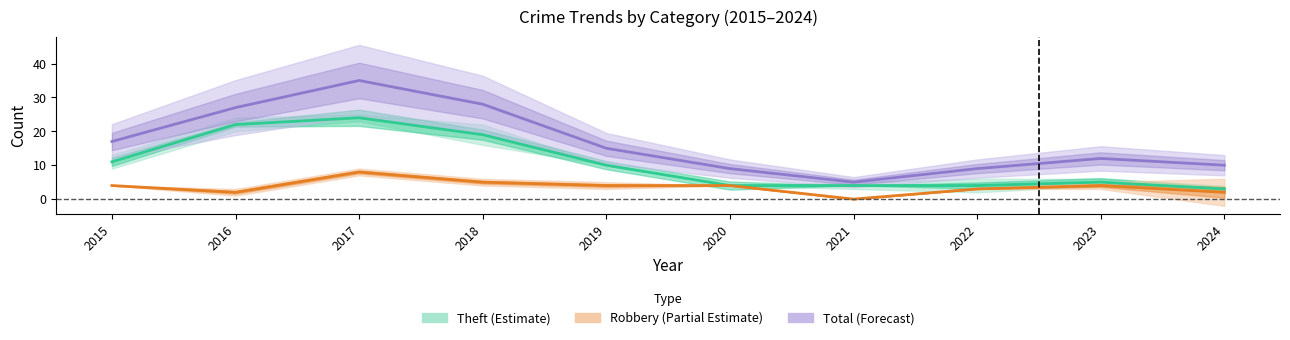

Reading left to right, extract all data points from this chart.

Theft (Estimate): 11	22	24	19	10	4	4	4	5	3
Robbery (Partial Estimate): 4	2	8	5	4	4	0	3	4	2
Total (Forecast): 17	27	35	28	15	9	5	9	12	10